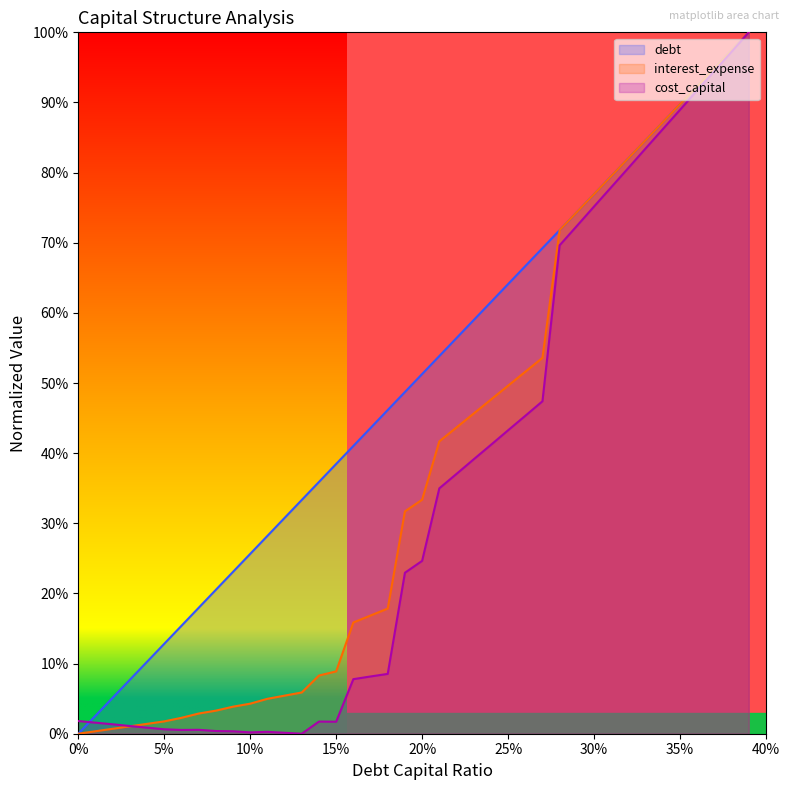

What is the spread (max minus min) of values at 0.03?

0.1